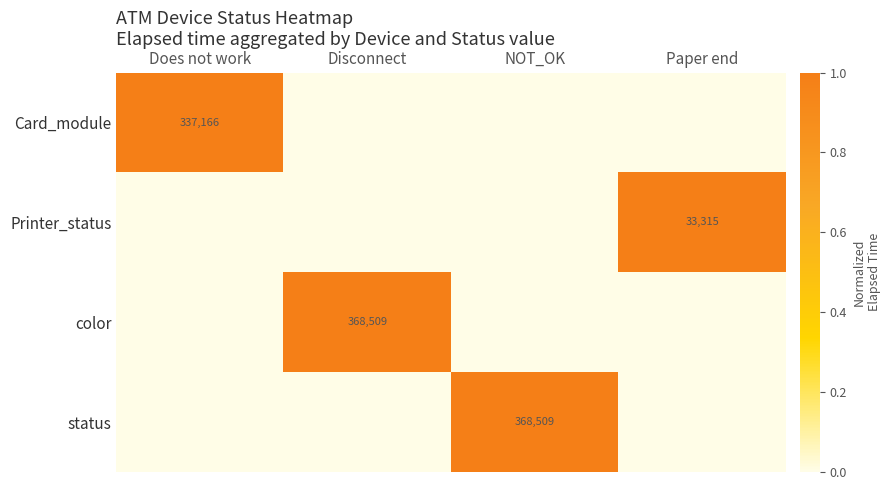

Is the value of status at NOT_OK greater than the value of Printer_status at Paper end?

Yes